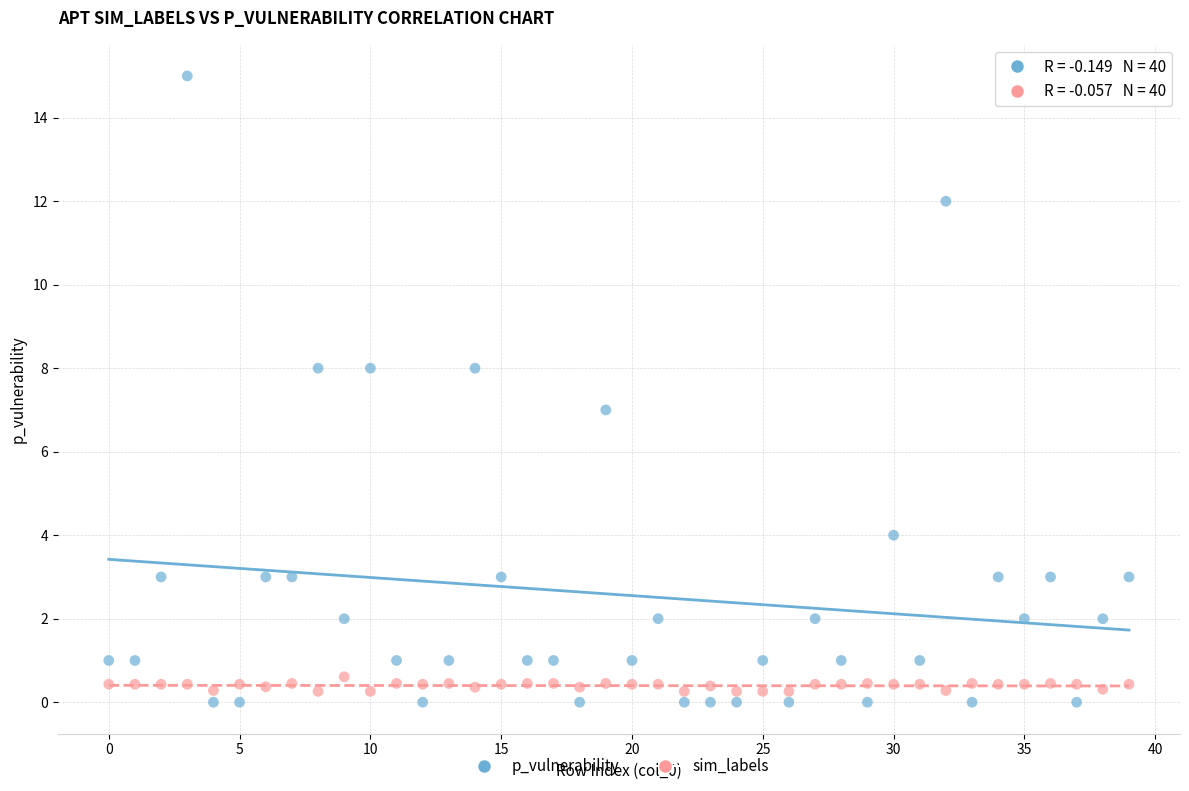

Across all data points, what is the range of Y values (max minus min)?

15.0